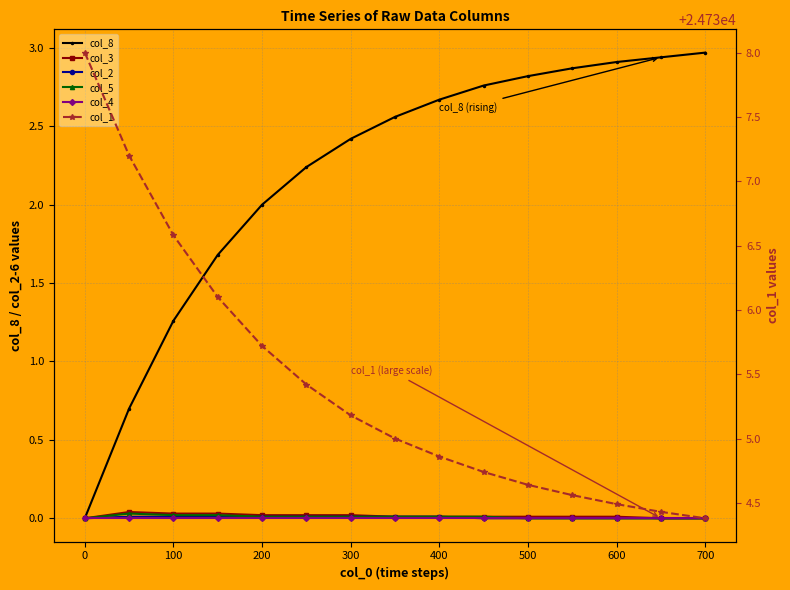

Reading left to right, transcribe all the data shown in this chart.

col_8: 0.0	0.7	1.3	1.7	2.0	2.2	2.4	2.6	2.7	2.8	2.8	2.9	2.9	2.9	3.0
col_3: 0.0	0.0	0.0	0.0	0.0	0.0	0.0	0.0	0.0	0.0	0.0	0.0	0.0	0.0	0.0
col_2: 0.0	0.0	0.0	0.0	0.0	0.0	0.0	0.0	0.0	0.0	0.0	0.0	0.0	0.0	0.0
col_5: 0.0	0.0	0.0	0.0	0.0	0.0	0.0	0.0	0.0	0.0	0.0	0.0	0.0	0.0	0.0
col_4: 0.0	0.0	0.0	0.0	0.0	0.0	0.0	0.0	0.0	0.0	0.0	0.0	0.0	0.0	0.0
col_1: 24738.0	24737.2	24736.6	24736.1	24735.7	24735.4	24735.2	24735.0	24734.9	24734.7	24734.6	24734.6	24734.5	24734.4	24734.4